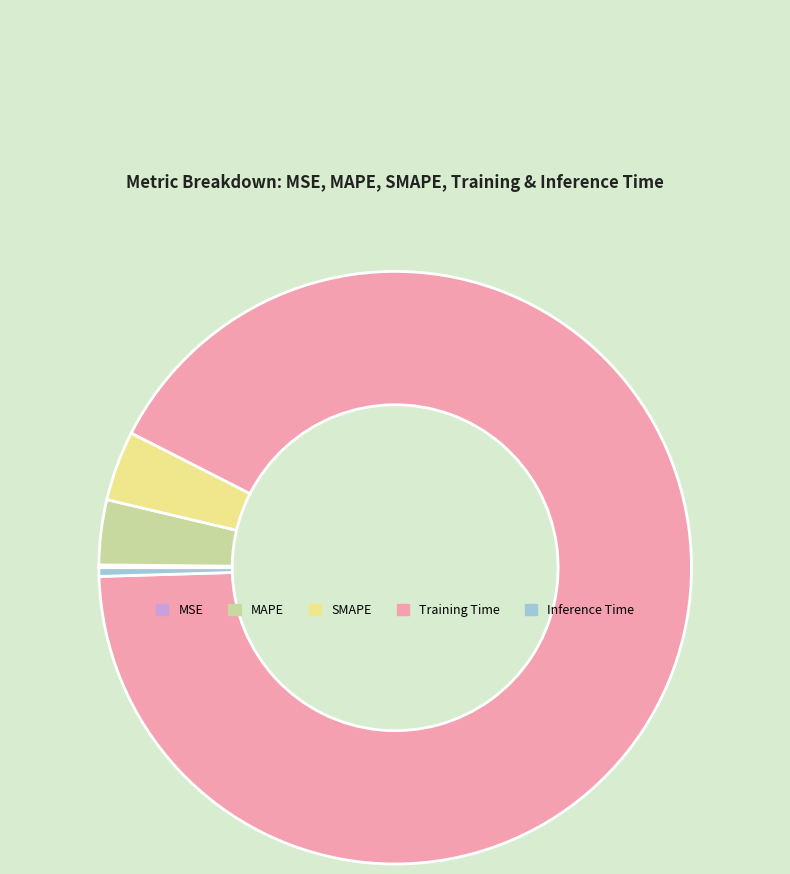

What is the largest slice in the pie chart?

Training Time